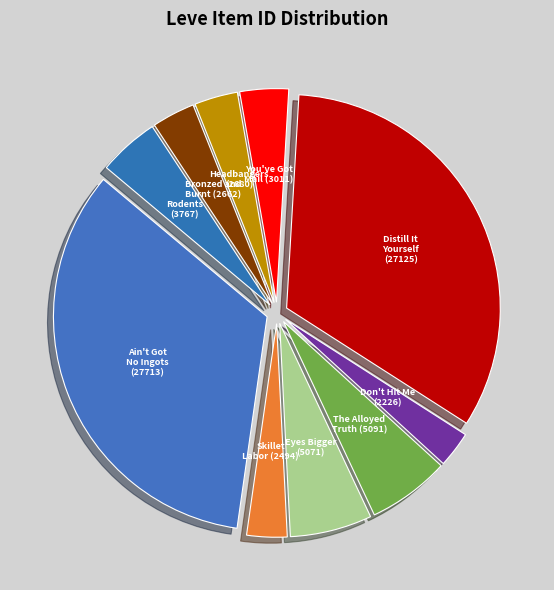

Is the sum of Rodents (3767) and The Alloyed Truth (5091) greater than half?

No